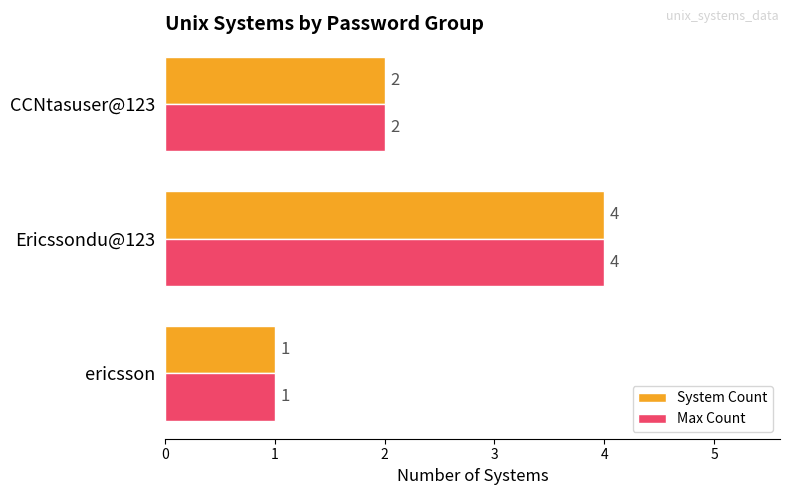

What is the sum of all Max Count values?

7